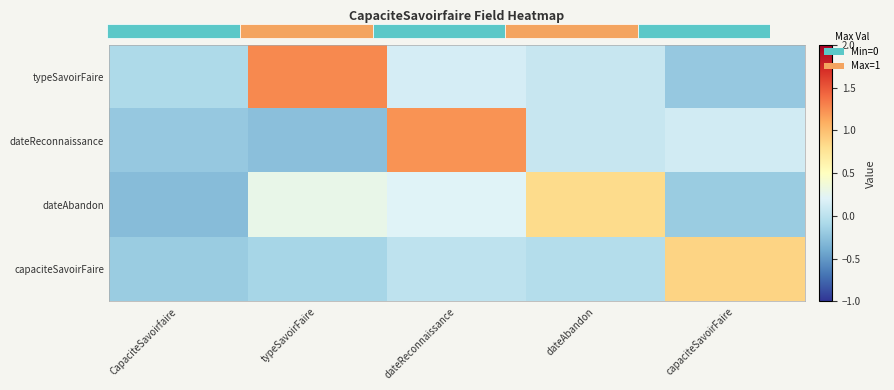

What is the total value across all series at CapaciteSavoirfaire?

-0.8